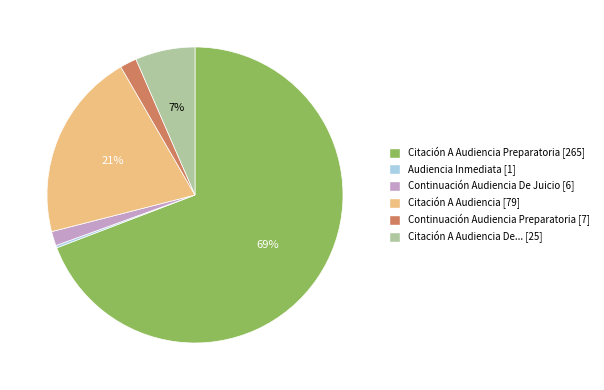

Does any single category account for the majority?

Yes